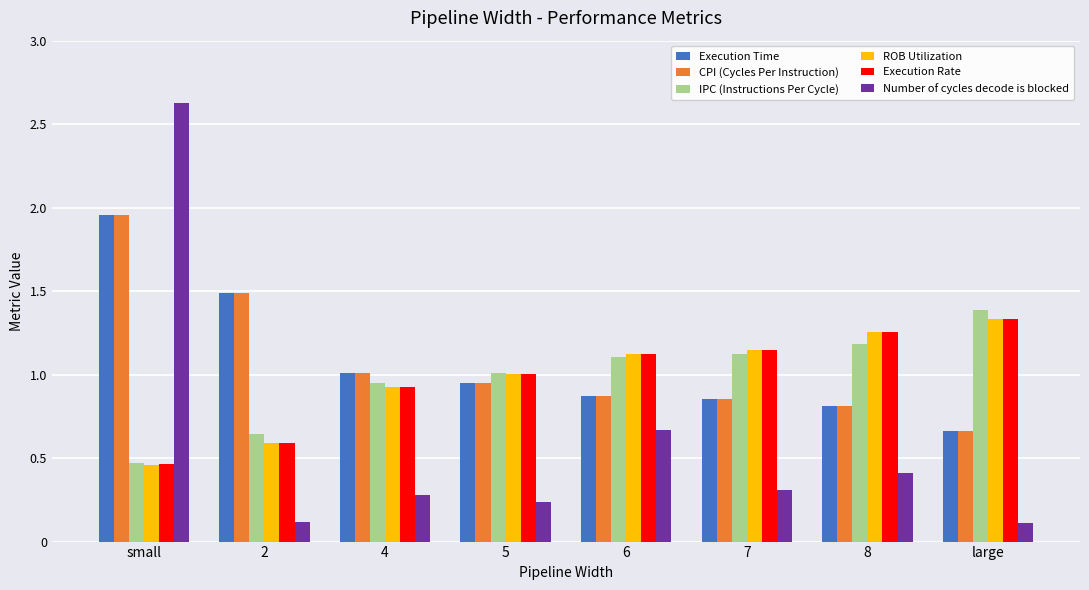

Does the chart contain any negative values?

No